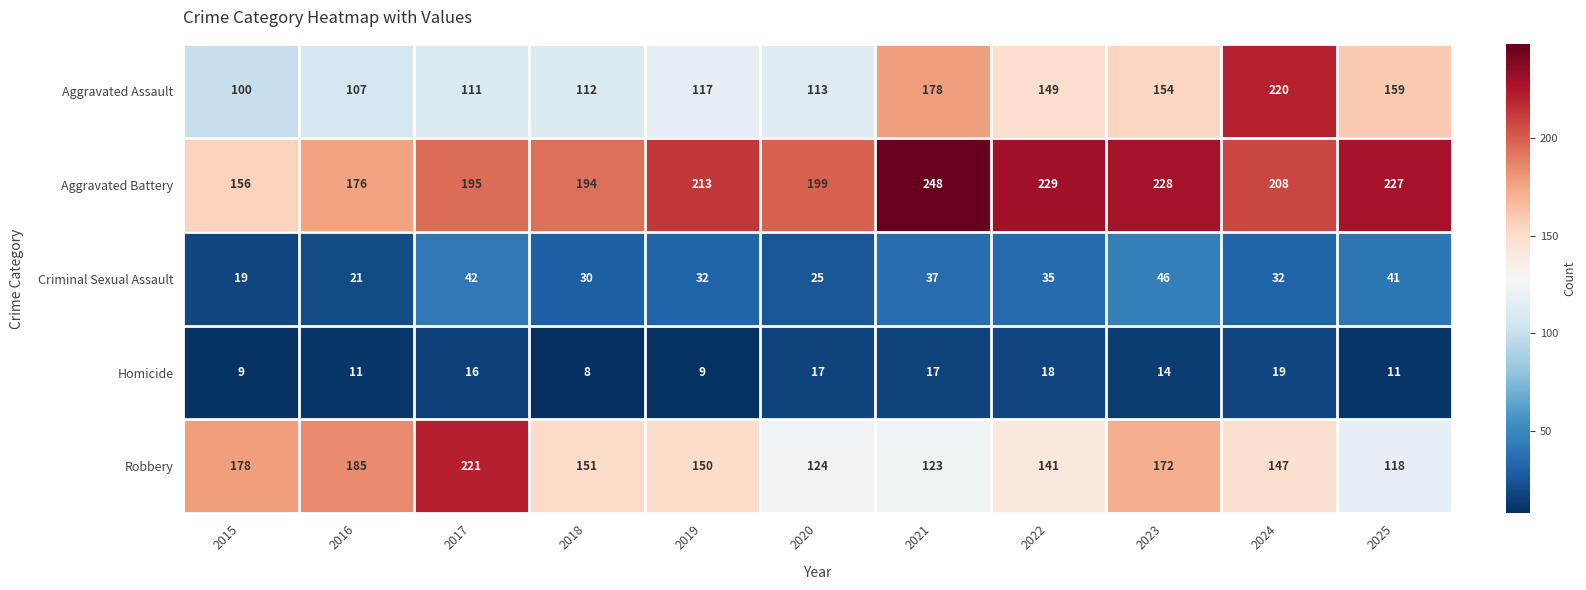

The Aggravated Assault series shows 156 at 2019. True or false?

False